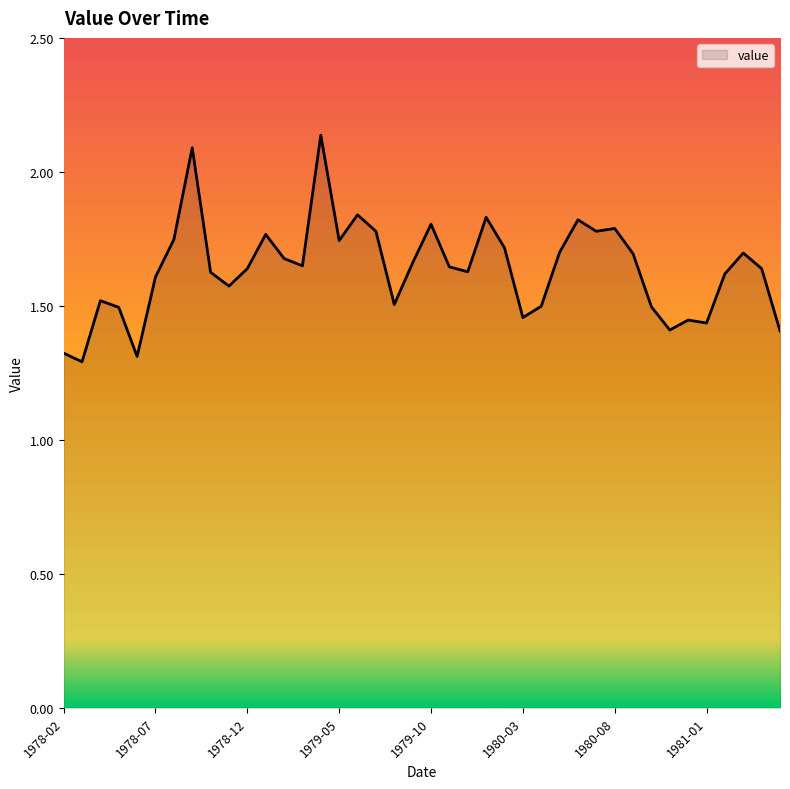

What is the smallest value displayed?

1.3